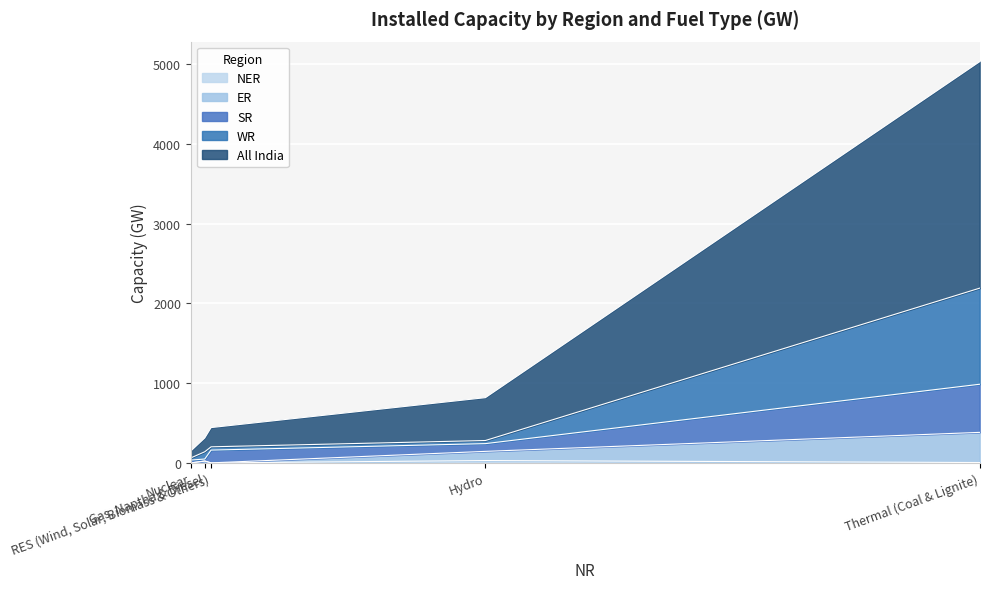

What is the label of the 3rd point from the right?

Nuclear